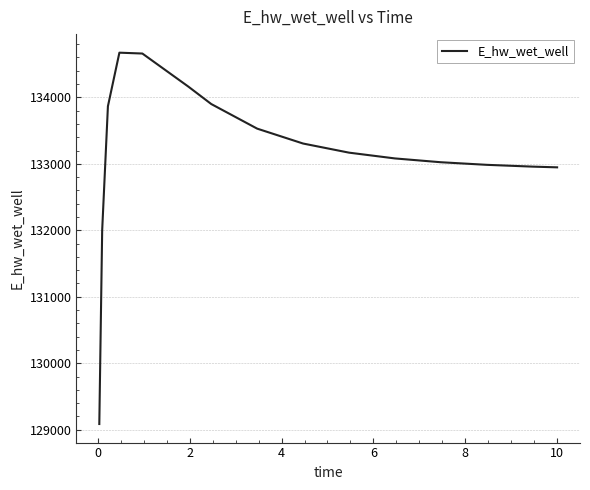

What is the difference between the maximum and minimum values?

5584.8